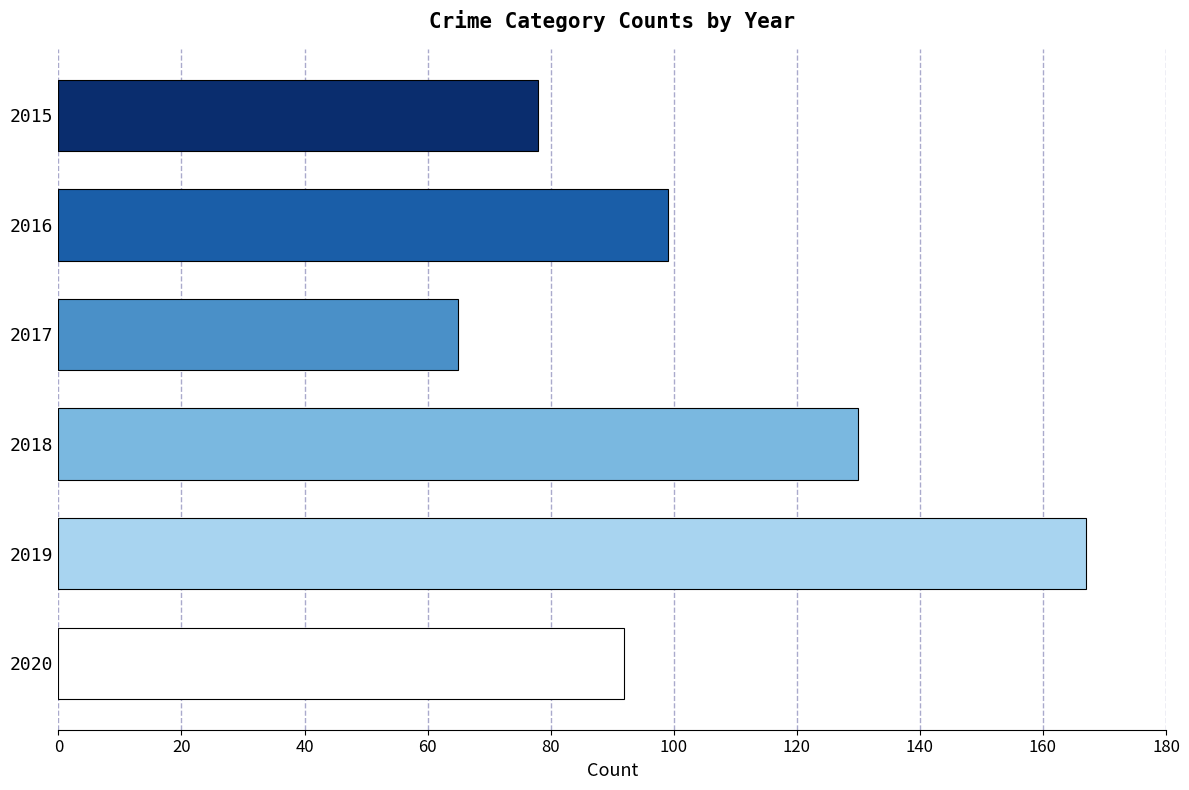

Where is the data nearest to the value 116?

2018